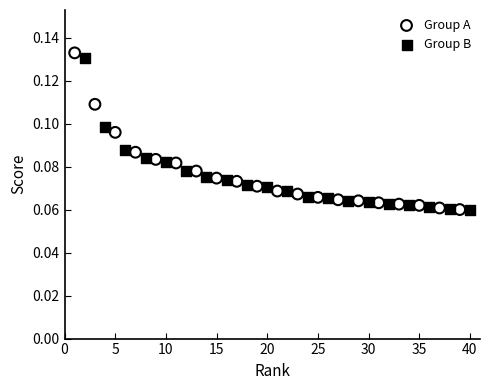

Which series has the largest Y range (max minus min)?

Group A